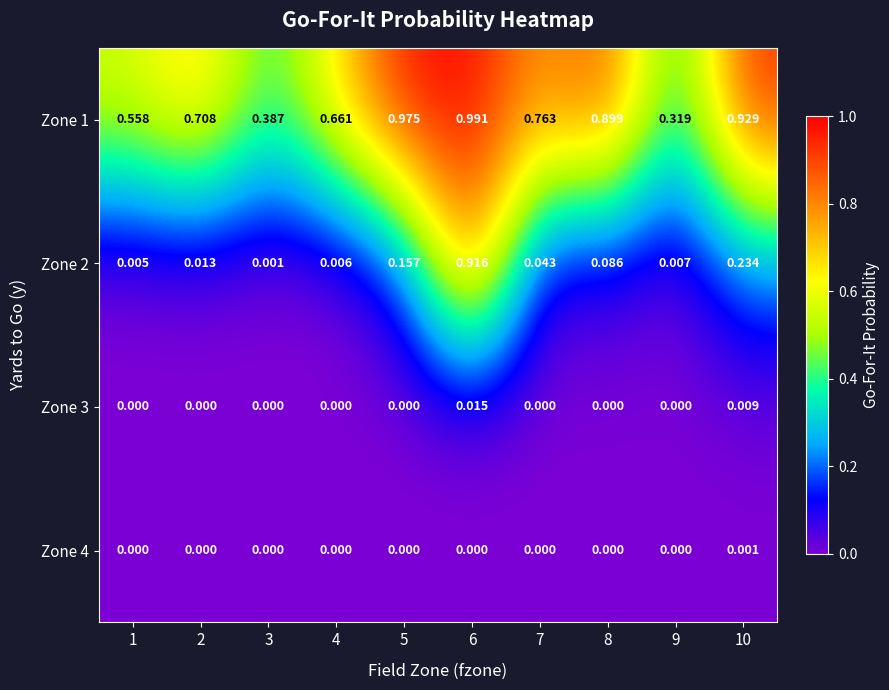

Is the value of Zone 2 at 4 greater than the value of Zone 1 at 7?

No